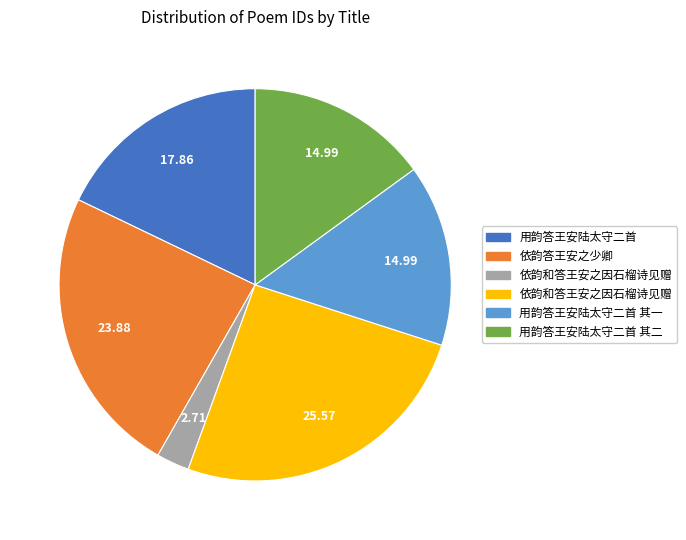

Is there any slice that represents more than half of the pie?

No